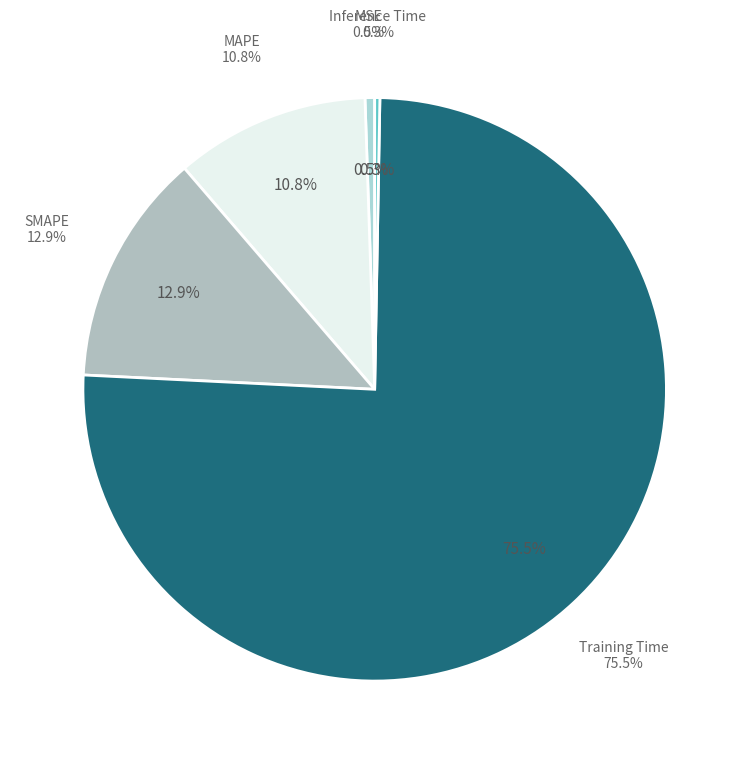

Which slice represents more than half of the pie?

Training Time